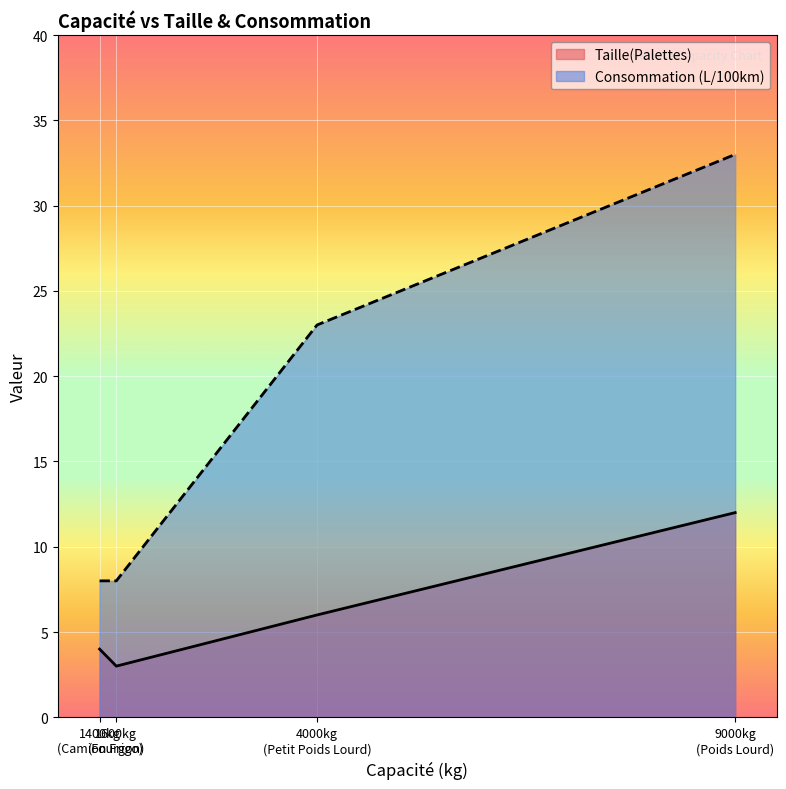

Is it true that Taille(Palettes) equals 4 at Camion Frigo?

True